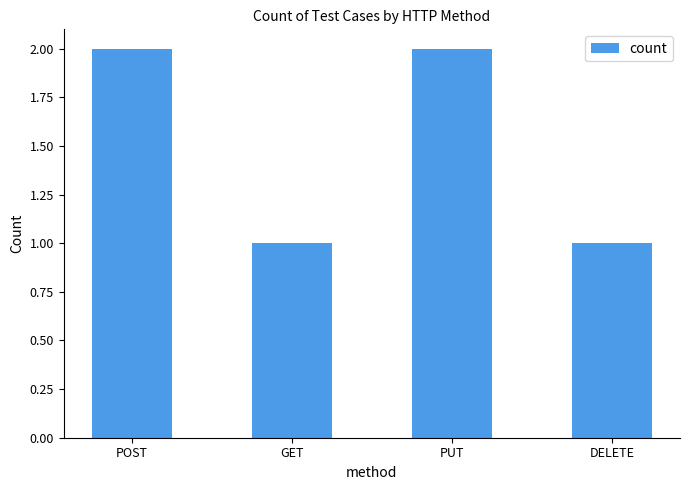

Which has a higher value, PUT or DELETE?

PUT